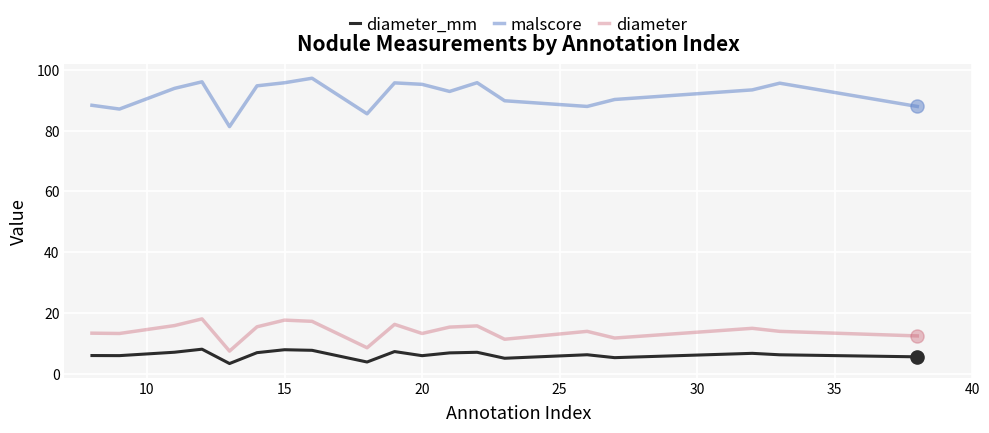

Which series has the largest range (max minus min)?

malscore